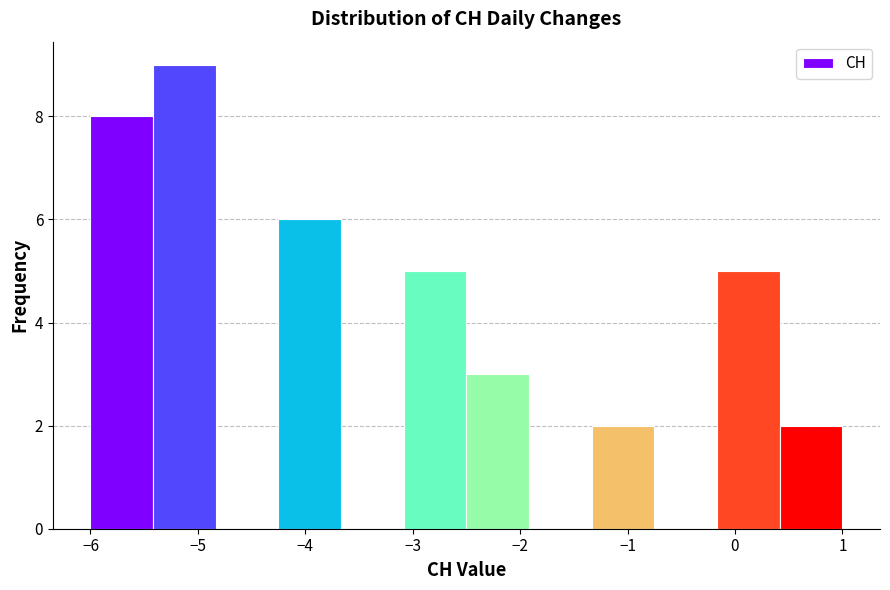

Reading left to right, list every bar in this chart as the range it spans on the x-axis followed by its height. Neither the bar edges nor the heights are printed on the chart, so give them approximately, as read against the axes.

-6.0 to -5.4: 8
-5.4 to -4.8: 9
-4.8 to -4.2: 0
-4.2 to -3.7: 6
-3.7 to -3.1: 0
-3.1 to -2.5: 5
-2.5 to -1.9: 3
-1.9 to -1.3: 0
-1.3 to -0.7: 2
-0.7 to -0.2: 0
-0.2 to 0.4: 5
0.4 to 1.0: 2